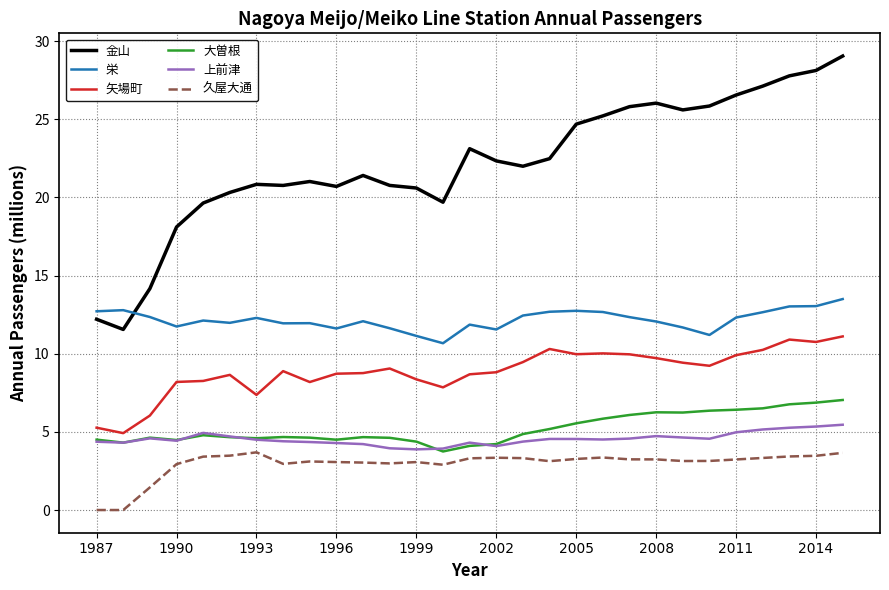

Which series has the largest total across all categories?

金山